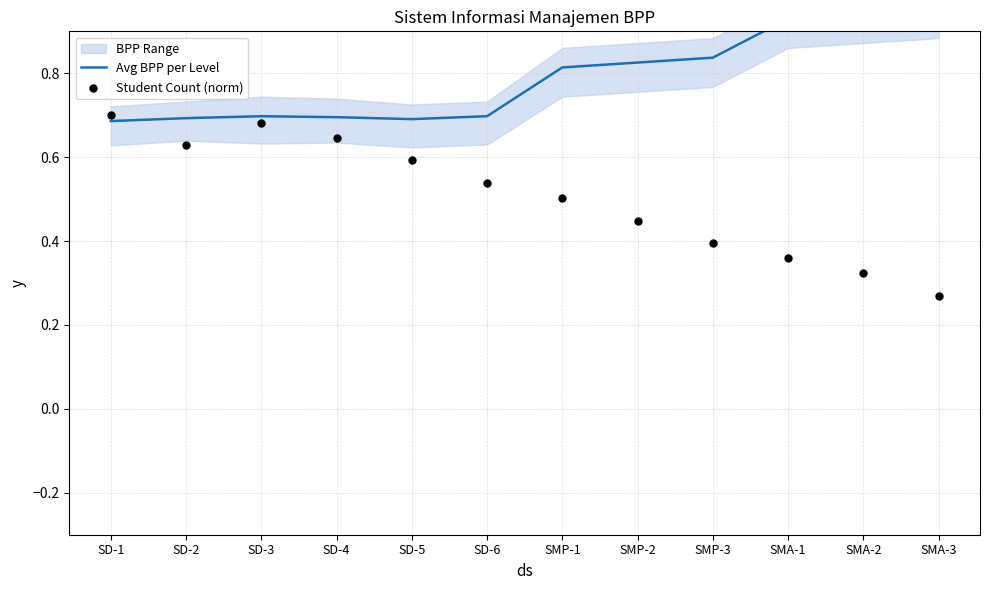

Which series contains the highest Y value?

Avg BPP per Level